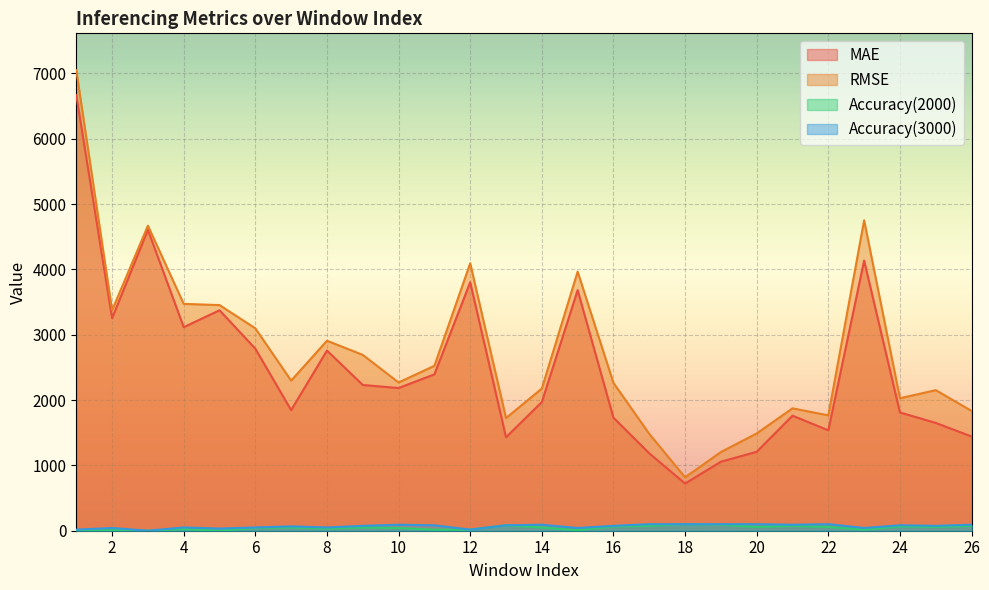

How many data points in MAE are less than 2184?

13